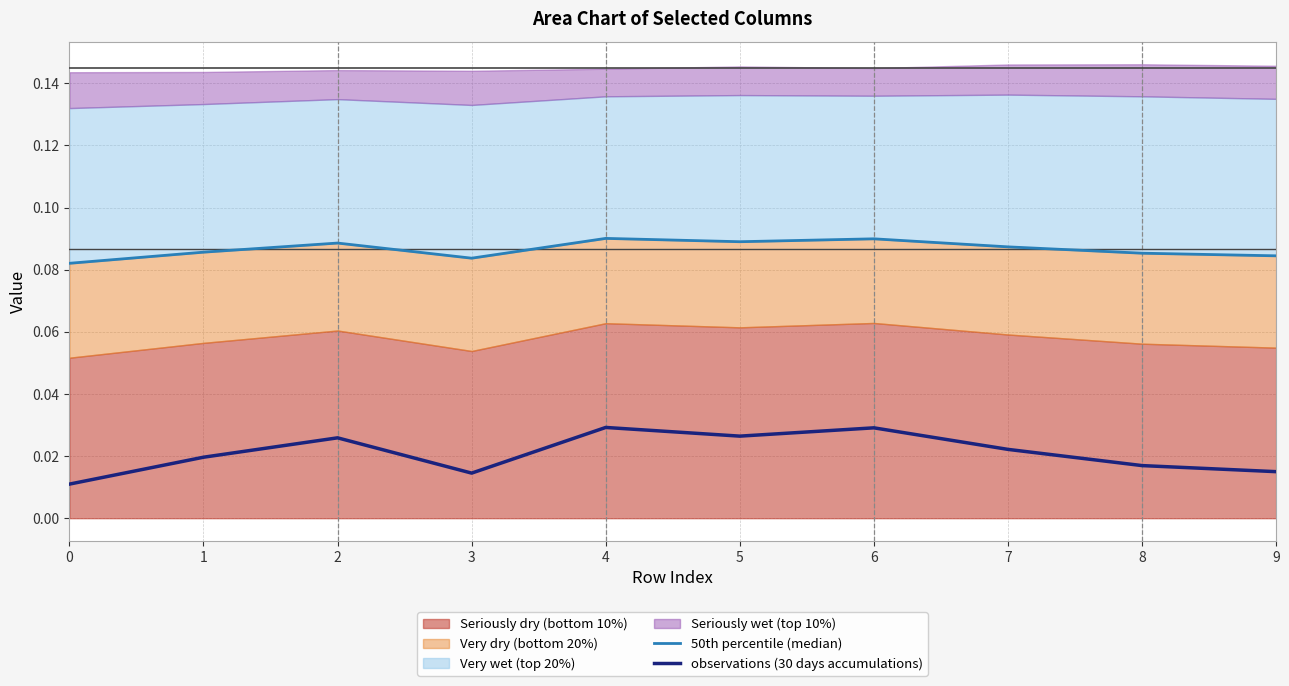

Reading left to right, extract all data points from this chart.

50th percentile (median): 0.1	0.1	0.1	0.1	0.1	0.1	0.1	0.1	0.1	0.1
observations (30 days accumulations): 0.0	0.0	0.0	0.0	0.0	0.0	0.0	0.0	0.0	0.0